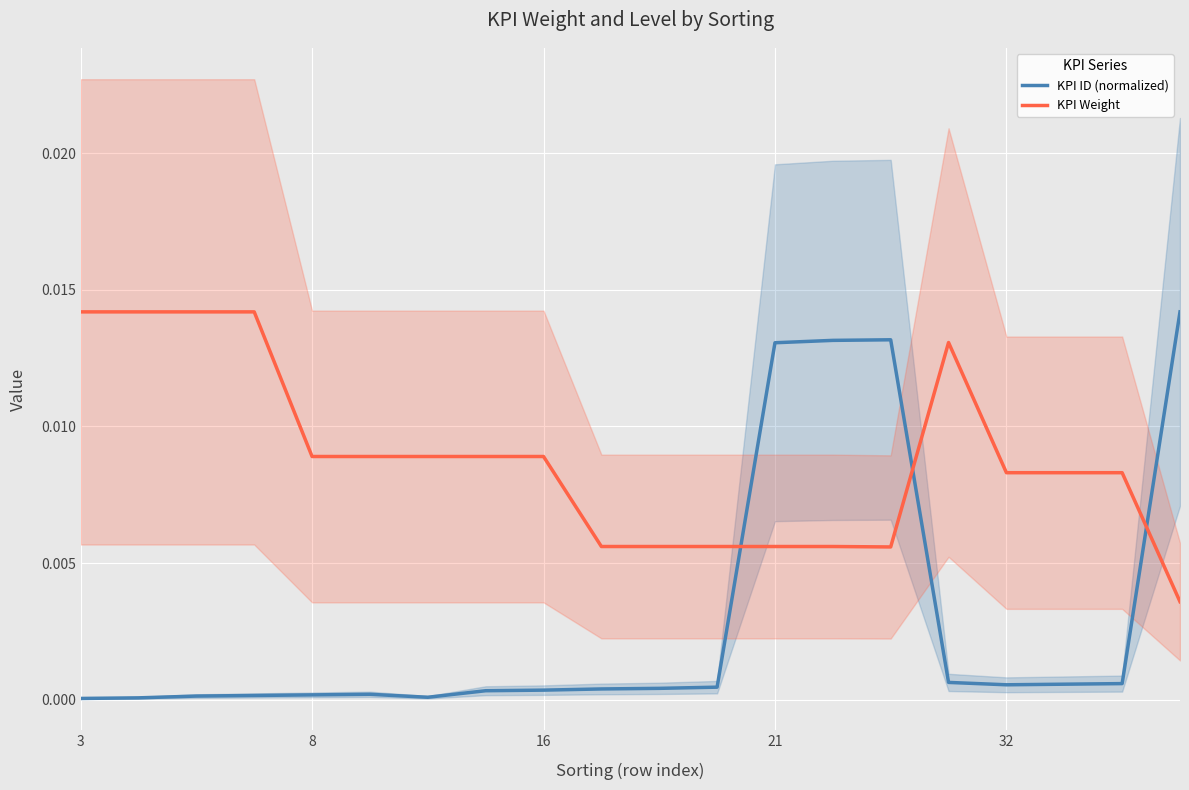

How many times do KPI ID (normalized) and KPI Weight cross each other?

3